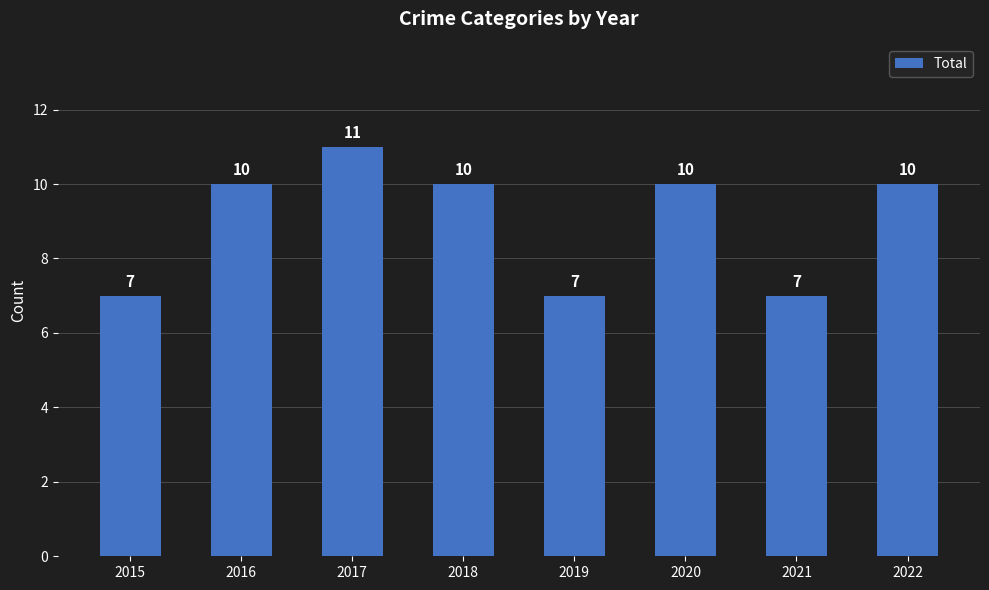

What is the value of the 6th bar from the left?

10